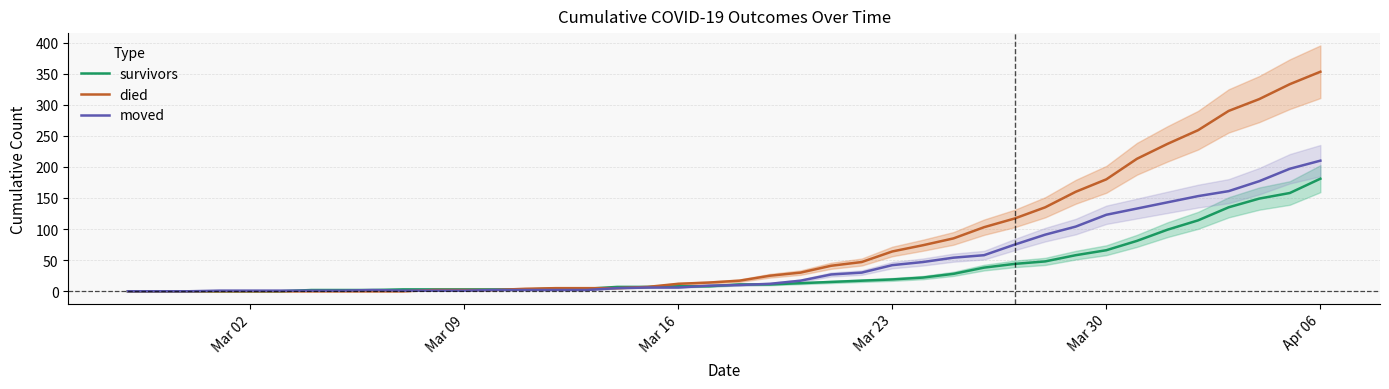

At which label does moved reach its peak?

Apr 06